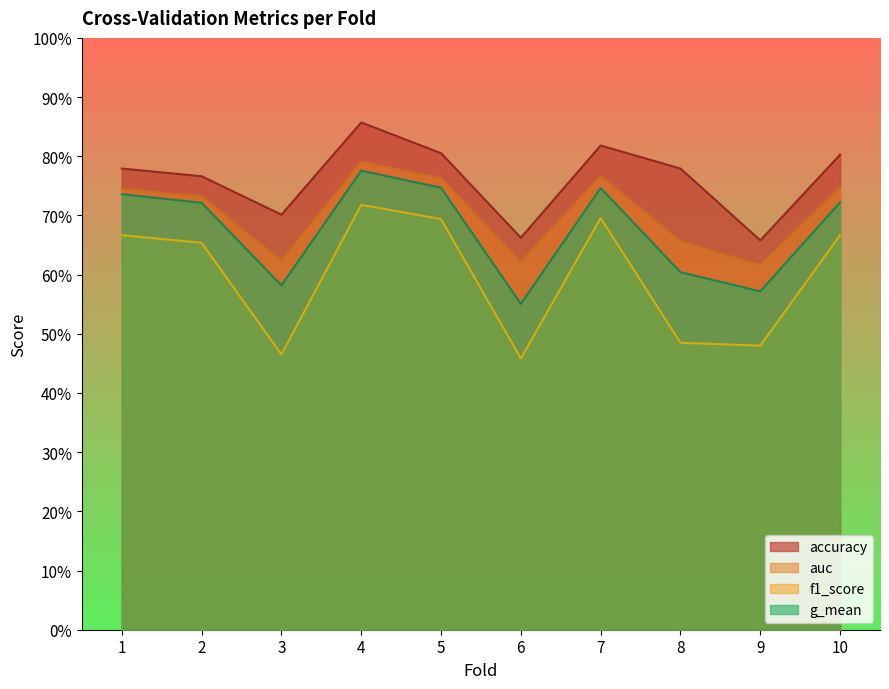

What is the value of the accuracy point at the 2nd from the left?

0.8